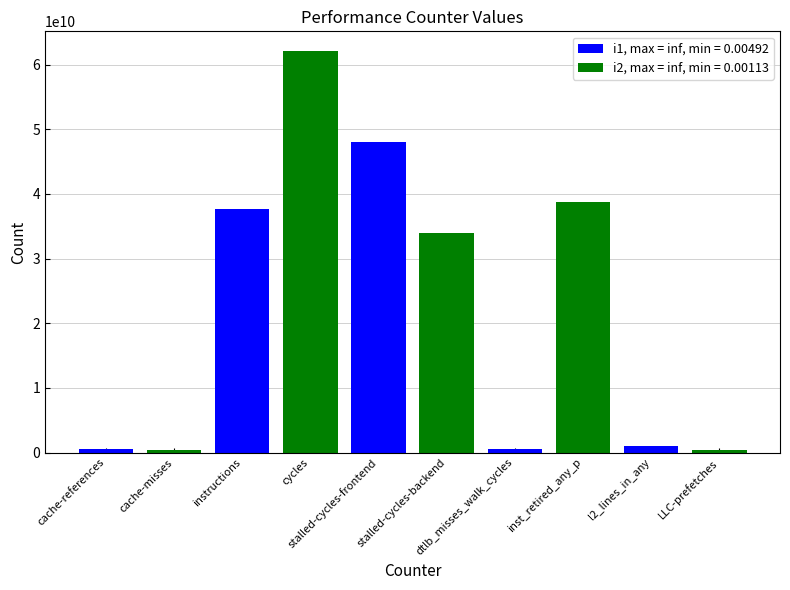

Which category has the lowest value across all series?

LLC-prefetches